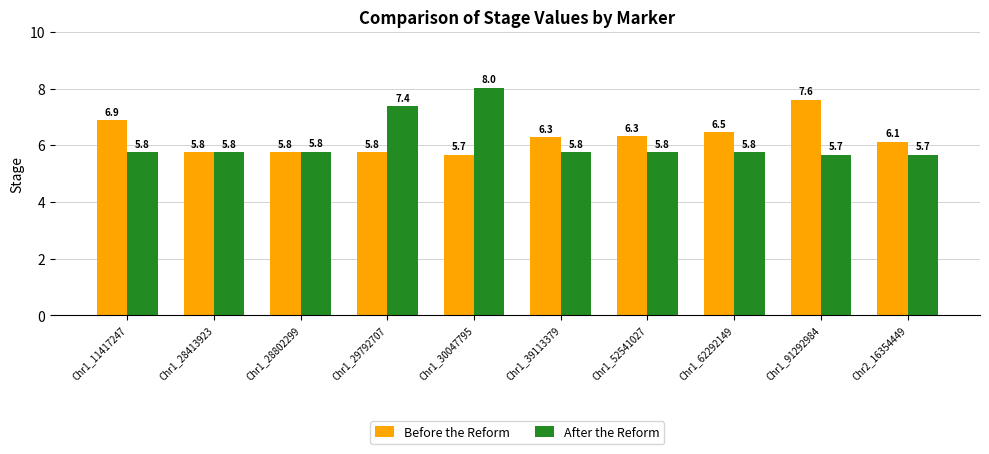

Is the value of Before the Reform at Chr1_30047795 greater than the value of After the Reform at Chr1_52541027?

No